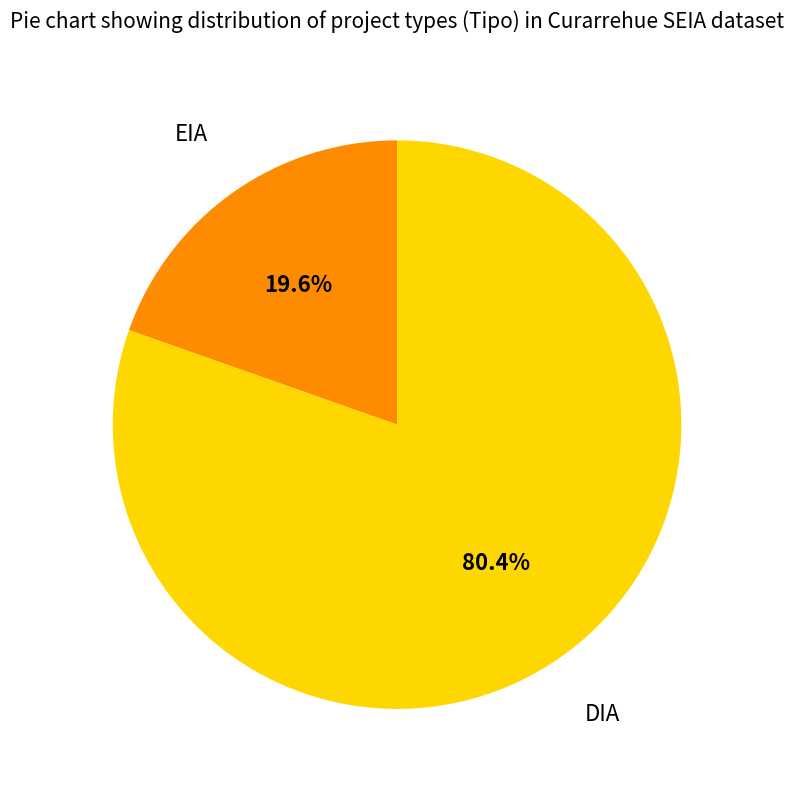

Does any single category account for the majority?

Yes